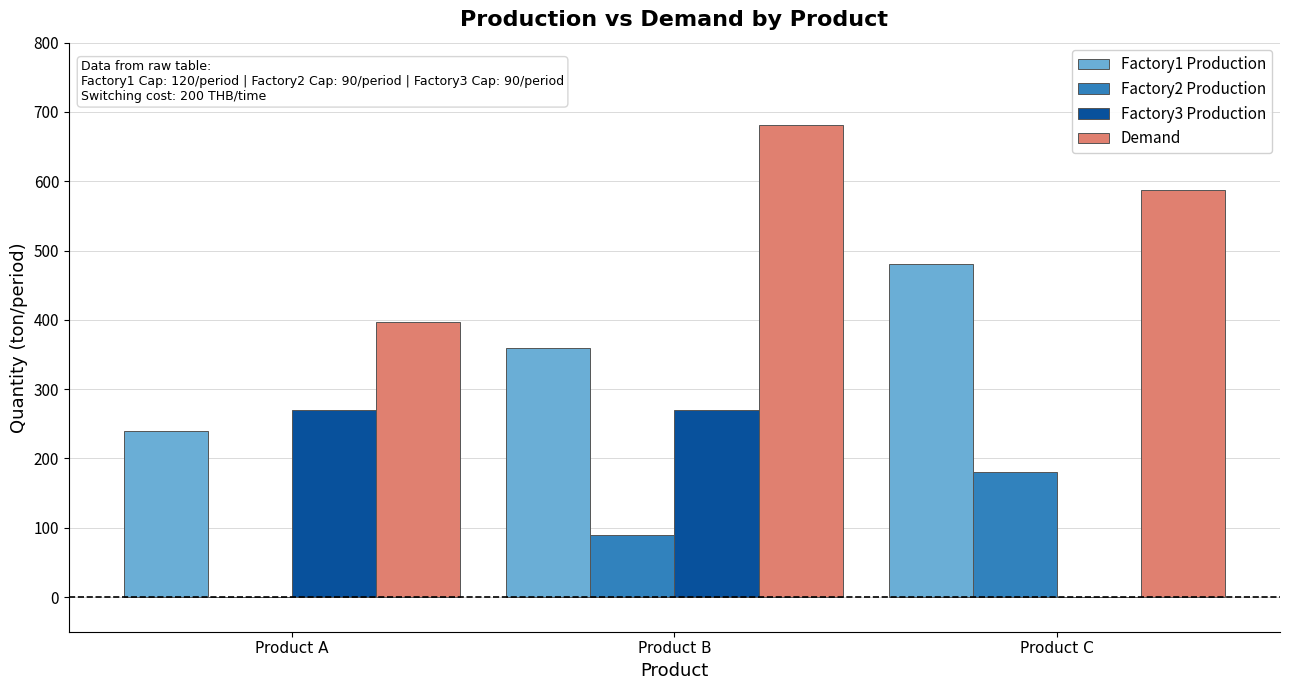

Which label corresponds to the largest value in the chart?

Product B